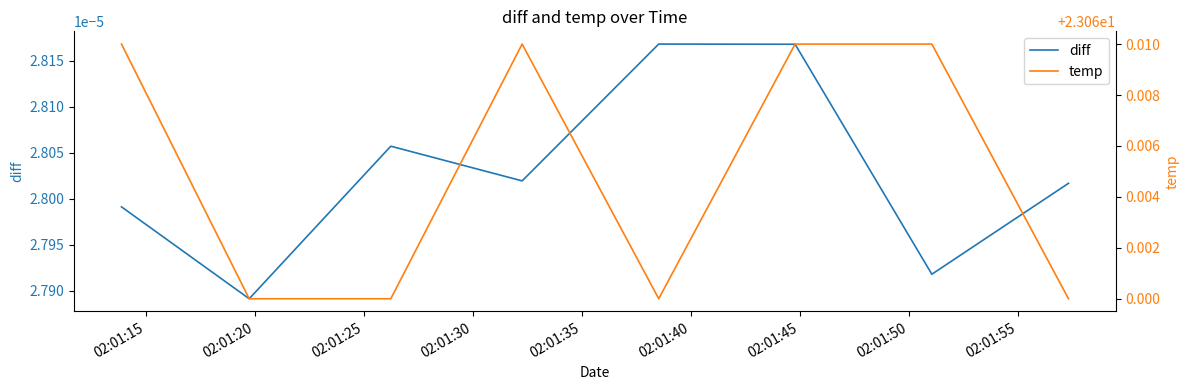

List the labels in order of temp value, smallest first.

02:01:20, 02:01:25, 02:01:35, 02:01:50, 02:01:15, 02:01:30, 02:01:40, 02:01:45